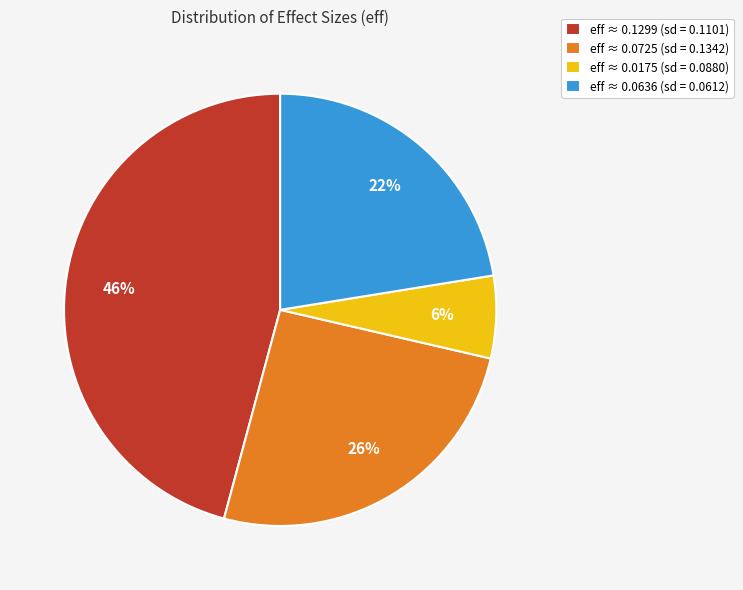

Is there a majority slice in this chart?

No